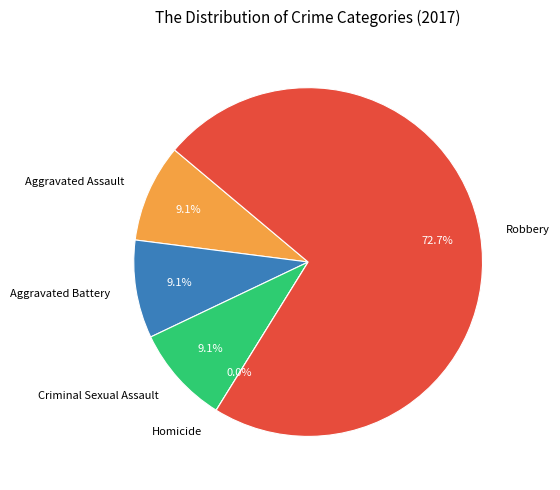

To the nearest percent, what is the combined percentage of Criminal Sexual Assault and Aggravated Battery?

18%